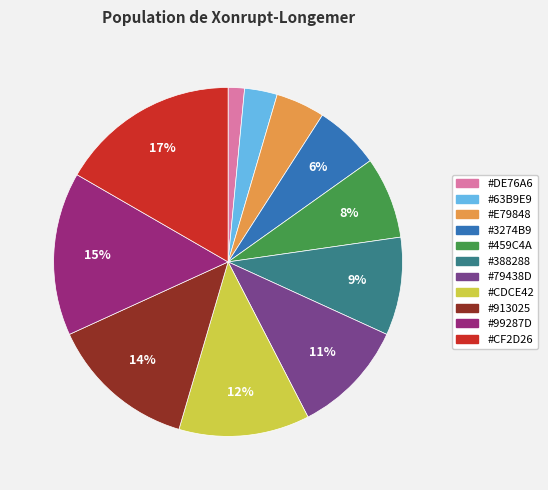

How many segments does this pie chart have?

11